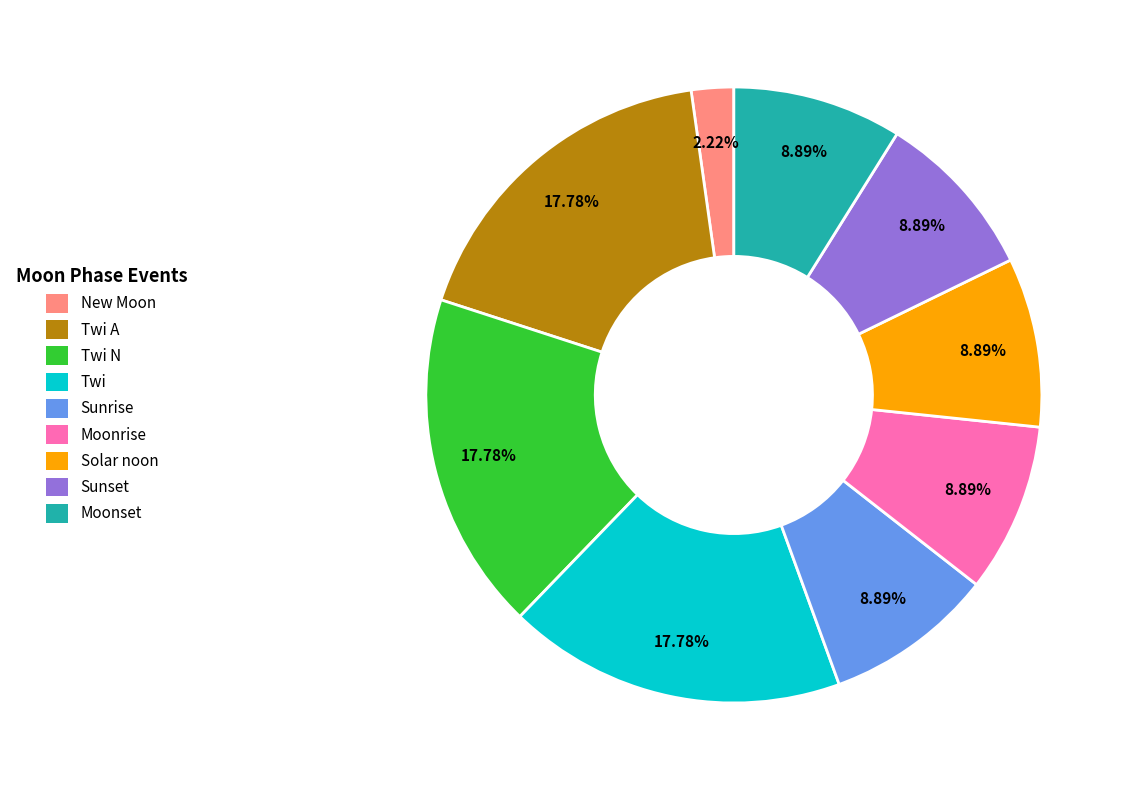

Do Twi N and Twi together represent more than half of the pie?

No